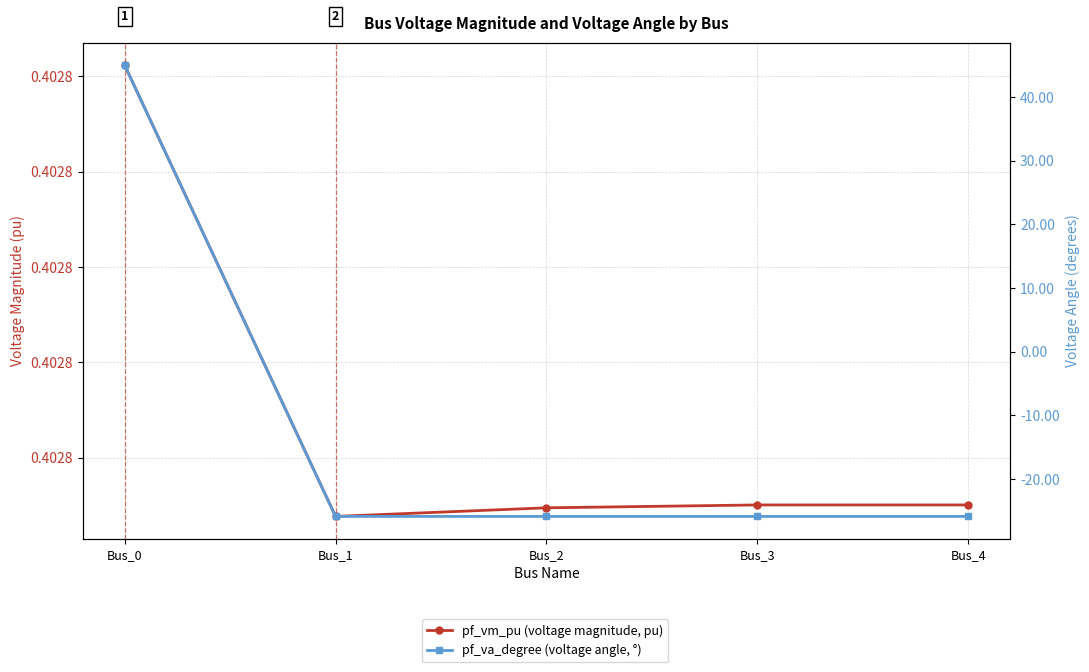

Which series has the widest spread of values?

pf_va_degree (voltage angle, °)